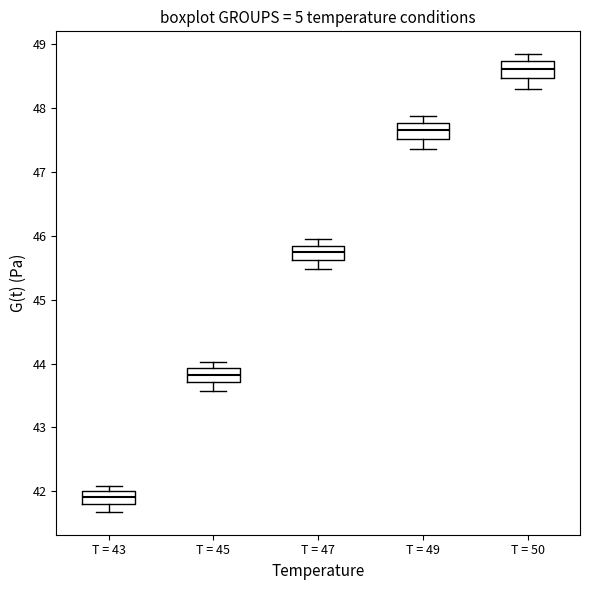

Reading left to right, transcribe this box plot: for each box, give where its median line is, the range the box spans, and where its two whiskers end, as read against the y-axis. The values are not printed on the chart, so give them approximately, as read against the axis.

T = 43: median 41.9, box 41.8 to 42.0, whiskers 41.7 to 42.1
T = 45: median 43.8, box 43.7 to 43.9, whiskers 43.6 to 44.0
T = 47: median 45.7, box 45.6 to 45.8, whiskers 45.5 to 46.0
T = 49: median 47.6, box 47.5 to 47.8, whiskers 47.4 to 47.9
T = 50: median 48.6, box 48.5 to 48.7, whiskers 48.3 to 48.8